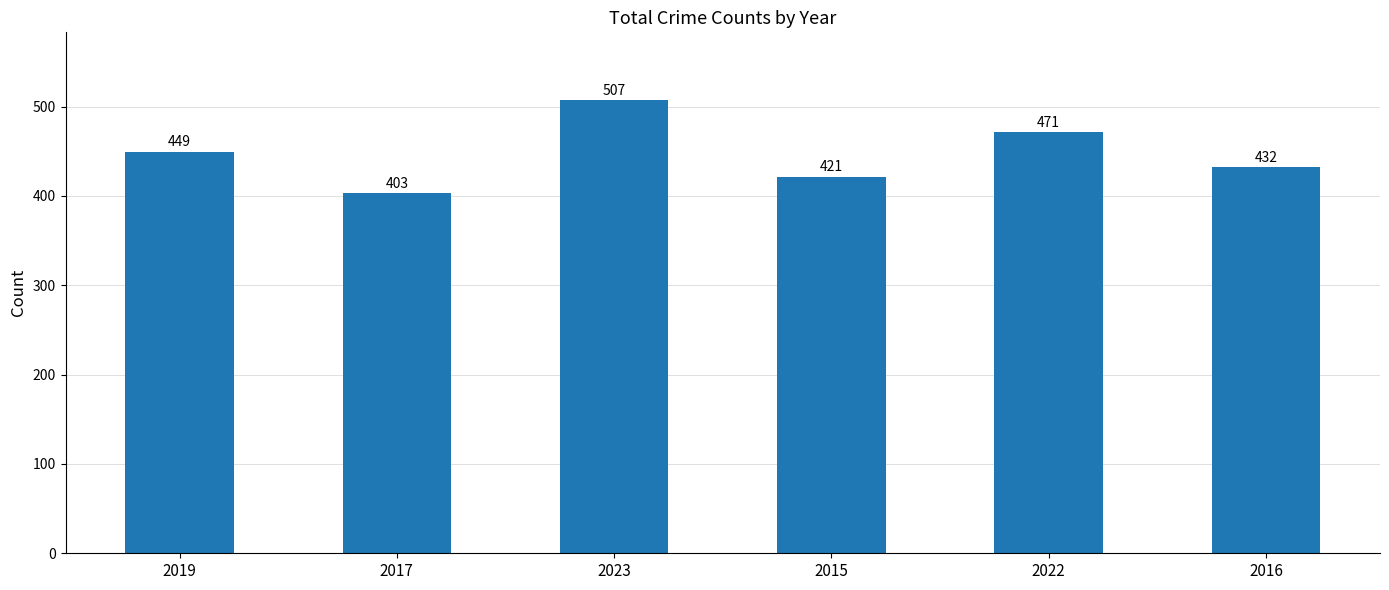

Which label corresponds to the smallest value in the chart?

2017